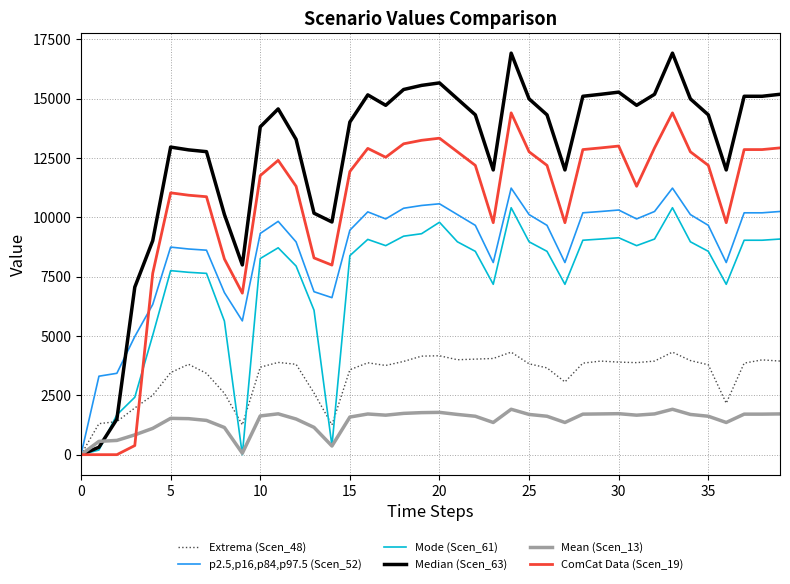

What is the maximum value shown in the chart?

16920.0